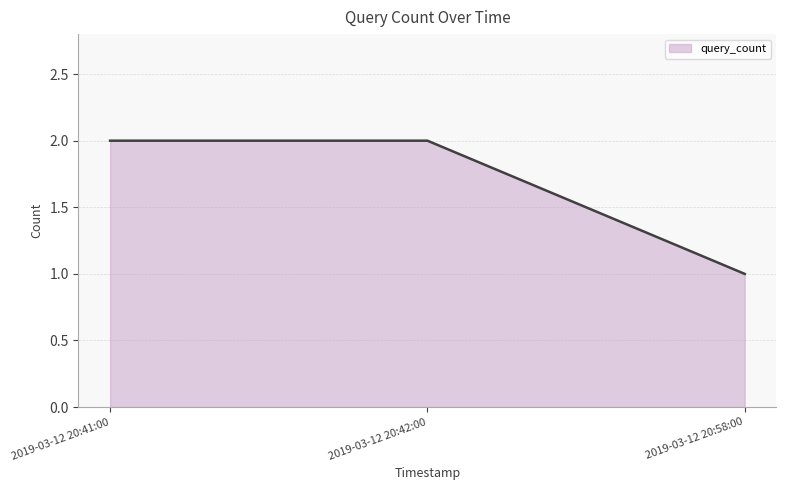

Which has a higher value, 2019-03-12 20:58:00 or 2019-03-12 20:42:00?

2019-03-12 20:42:00